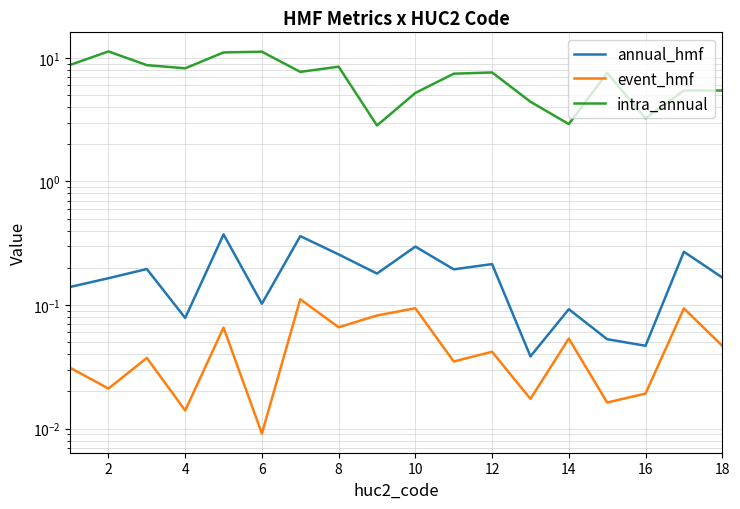

Which series has the largest range (max minus min)?

intra_annual